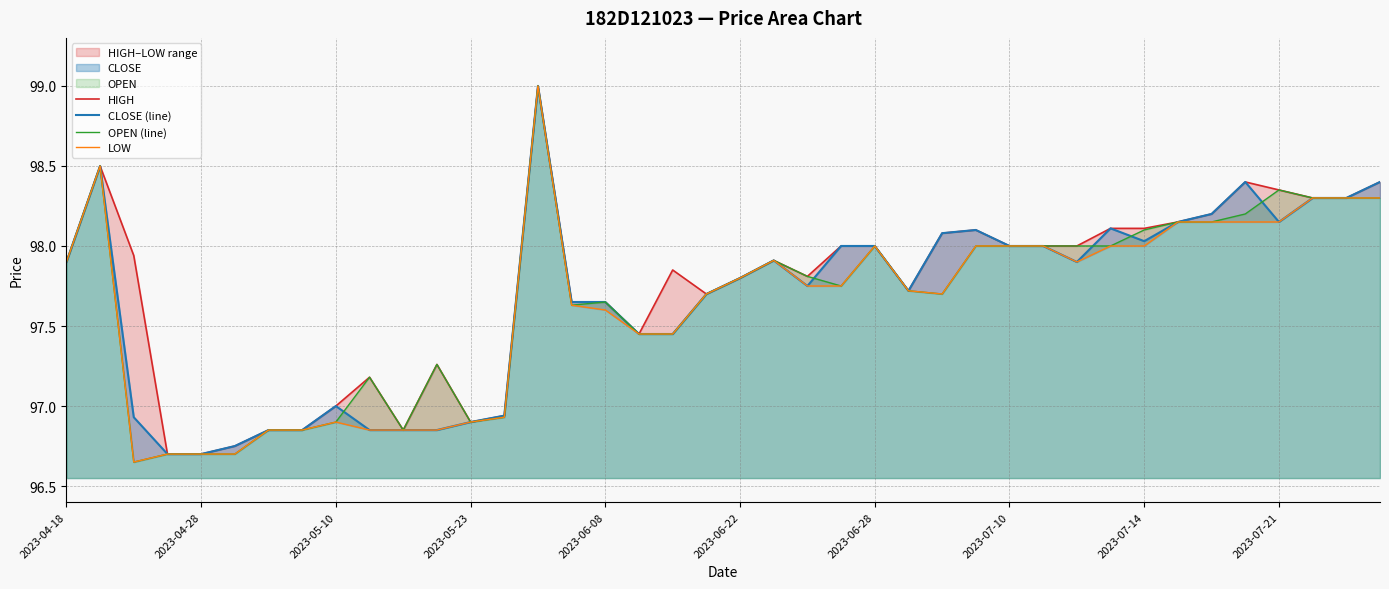

In LOW, how many points are higher than both neighbors (excluding endpoints)?

5